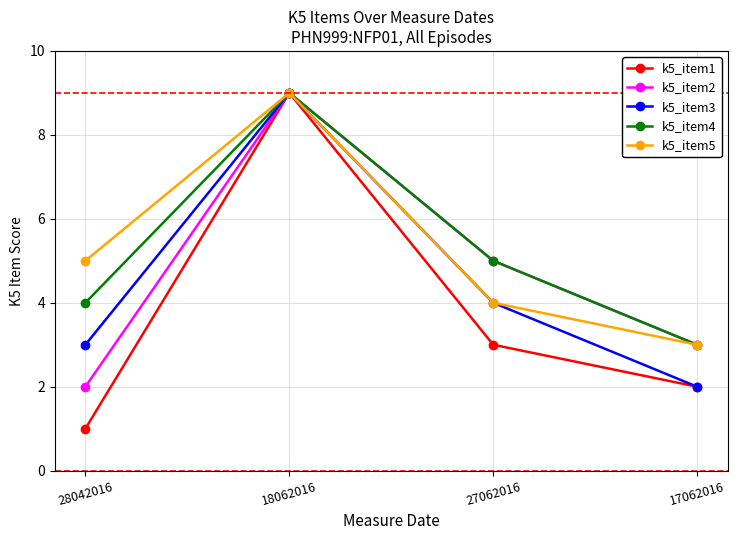

How many lines are shown in the chart?

5